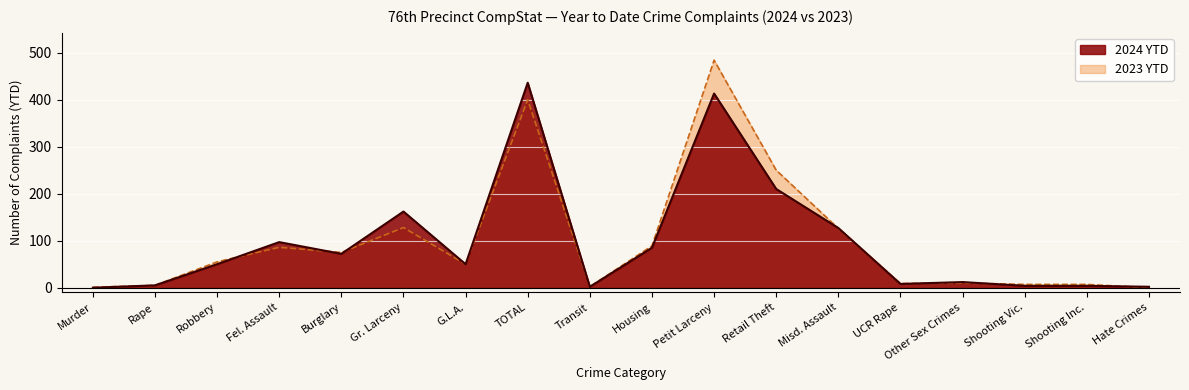

What are all the series names shown in the legend?

2024 YTD, 2023 YTD